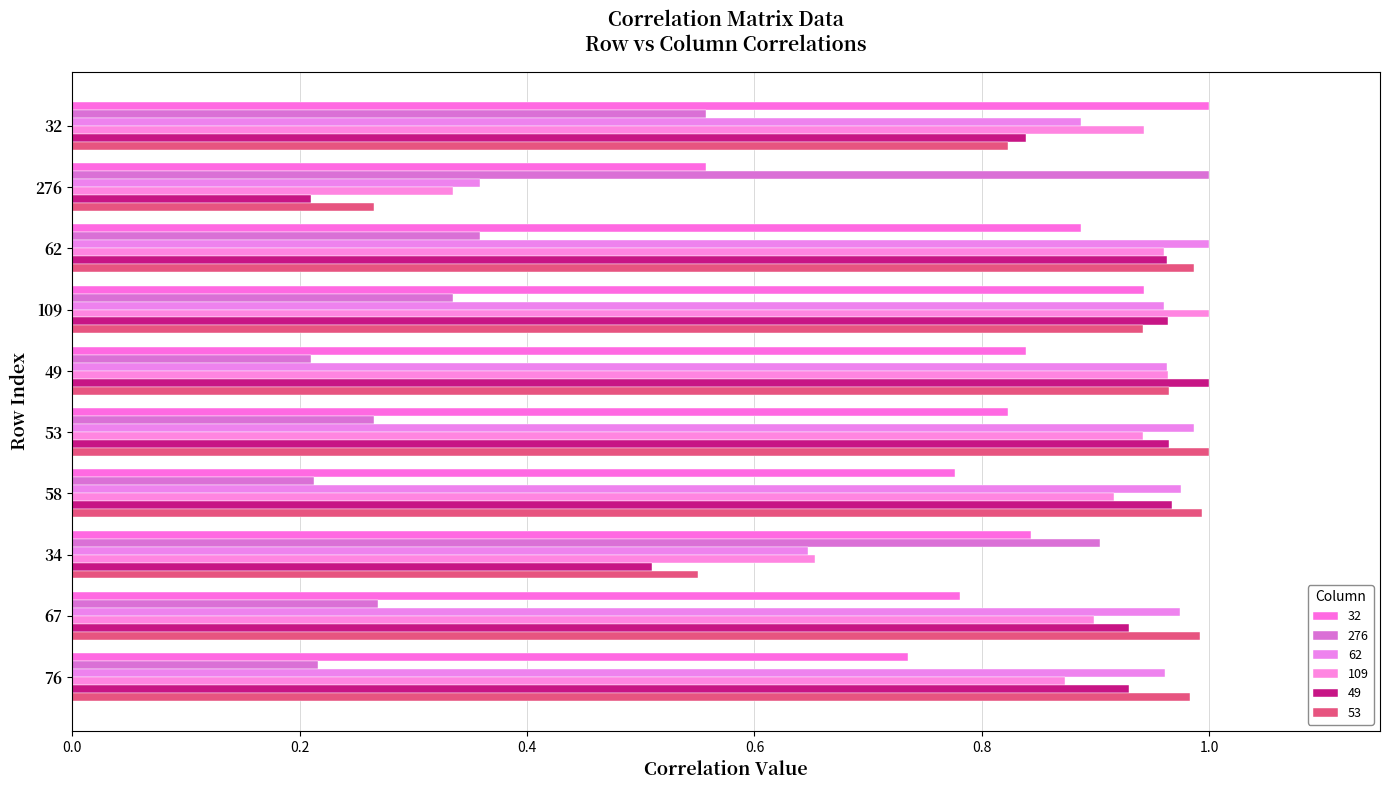

What are all the series names shown in the legend?

32, 276, 62, 109, 49, 53